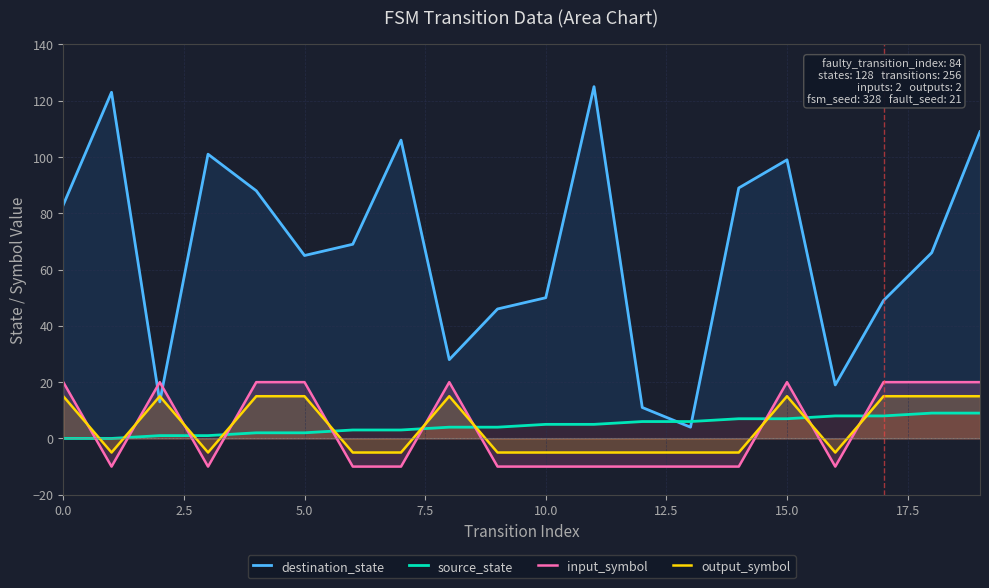

What is the lowest value of the destination_state series?

4